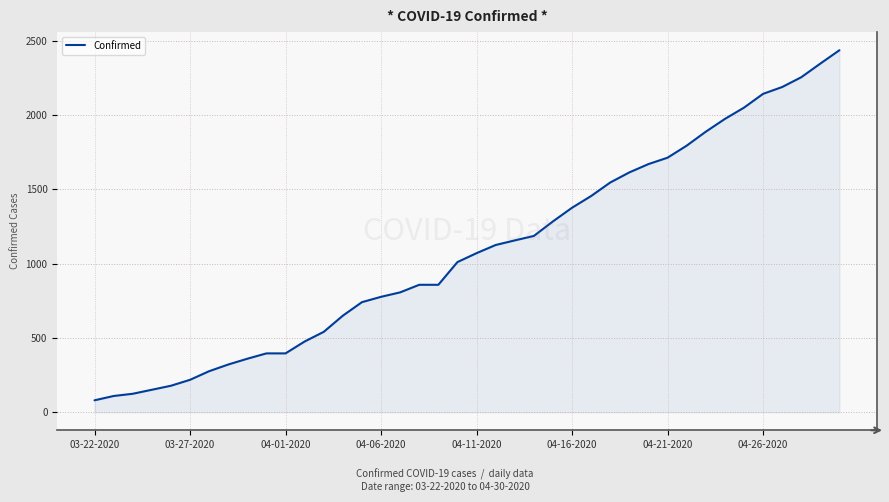

What is the difference between the maximum and minimum values?

2358